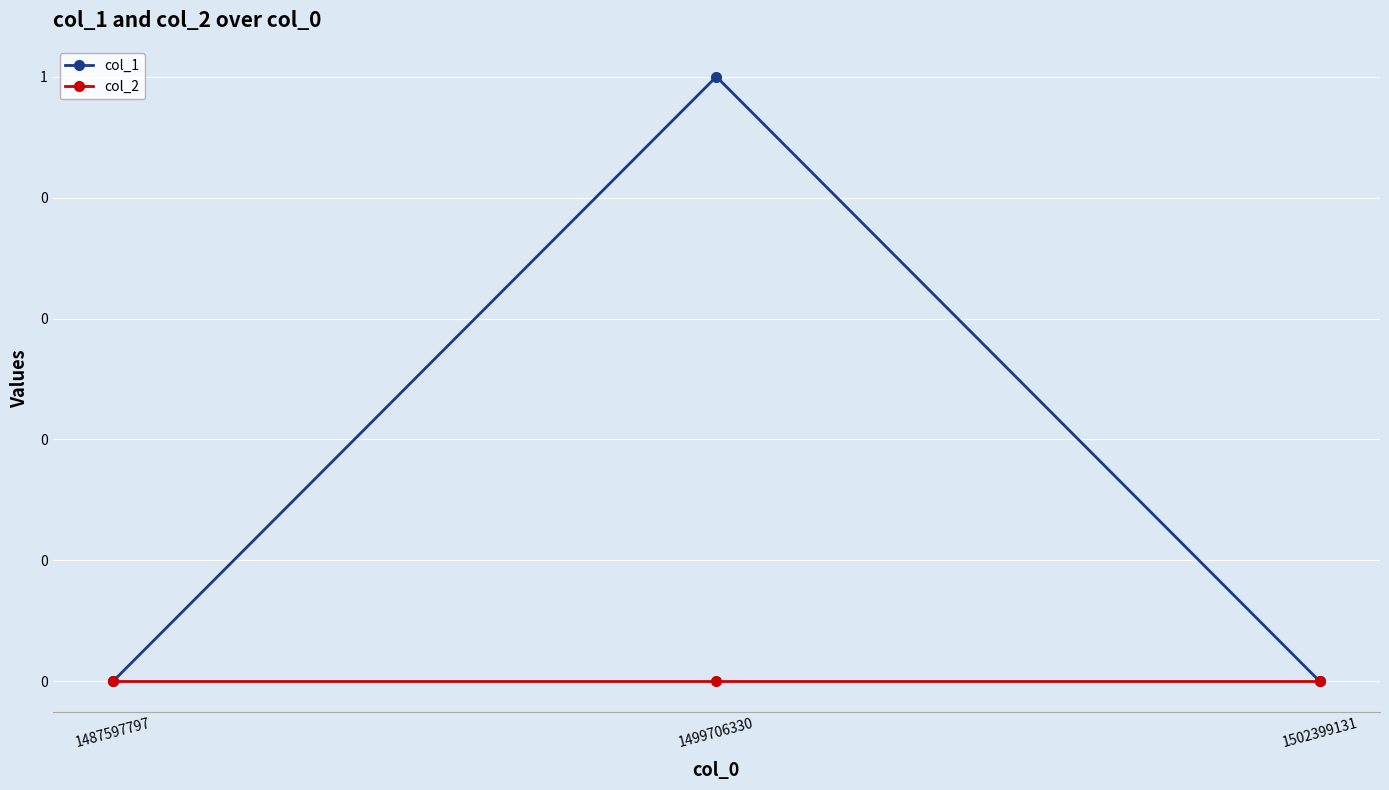

At how many categories does at least one series exceed 0?

1